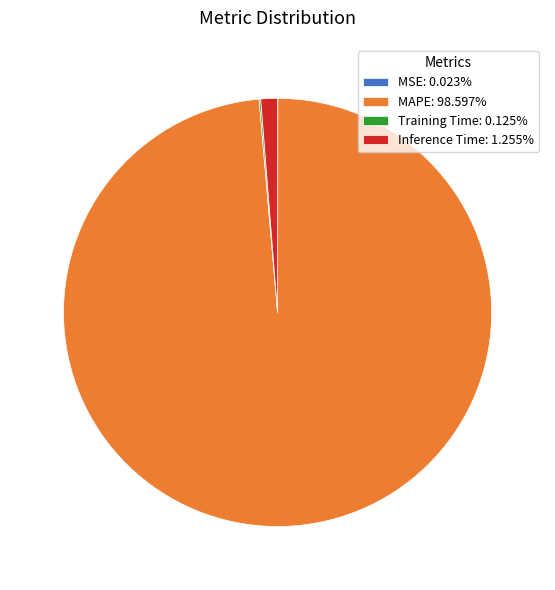

Do Inference Time: 1.255% and MAPE: 98.597% together represent more than half of the pie?

Yes